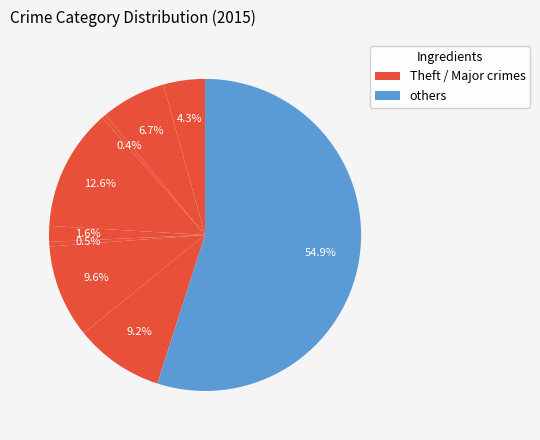

How many segments does this pie chart have?

9